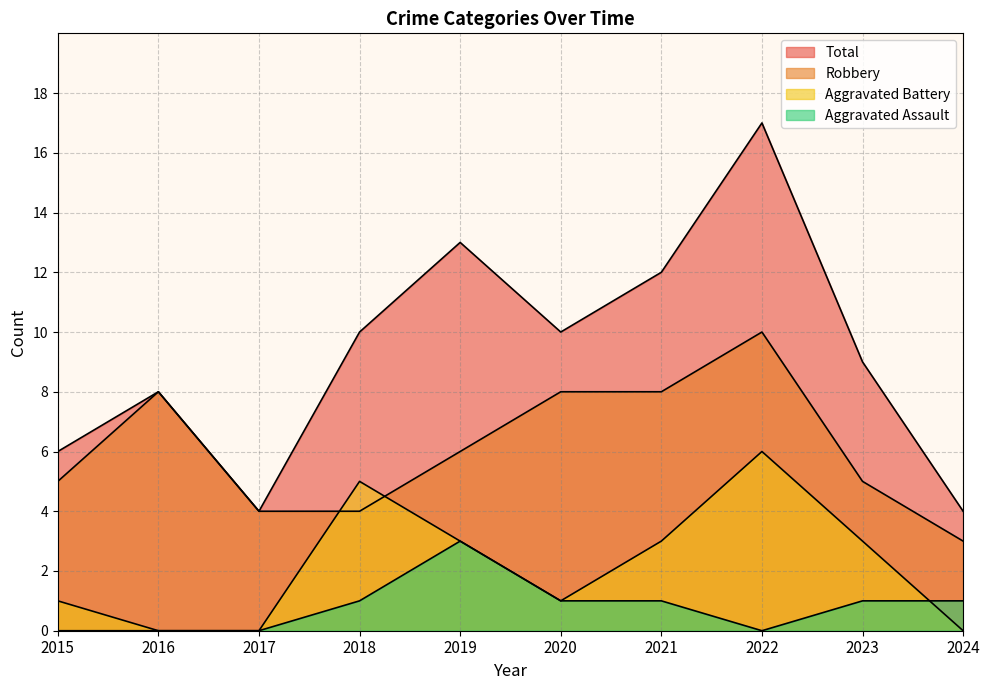

True or false: Robbery and Total intersect in this chart.

False